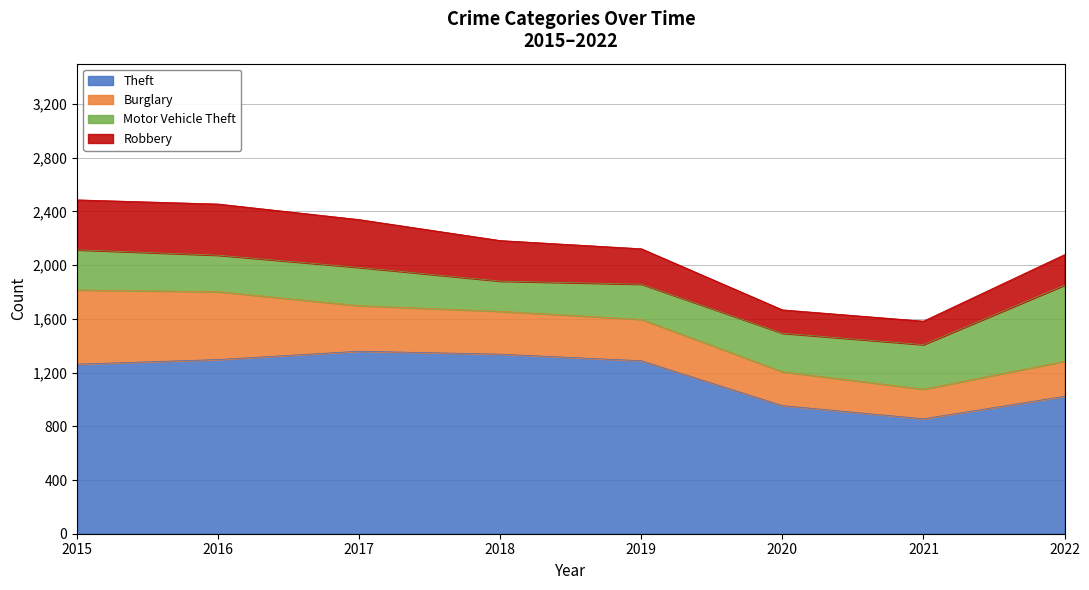

How many series are shown in this chart?

4